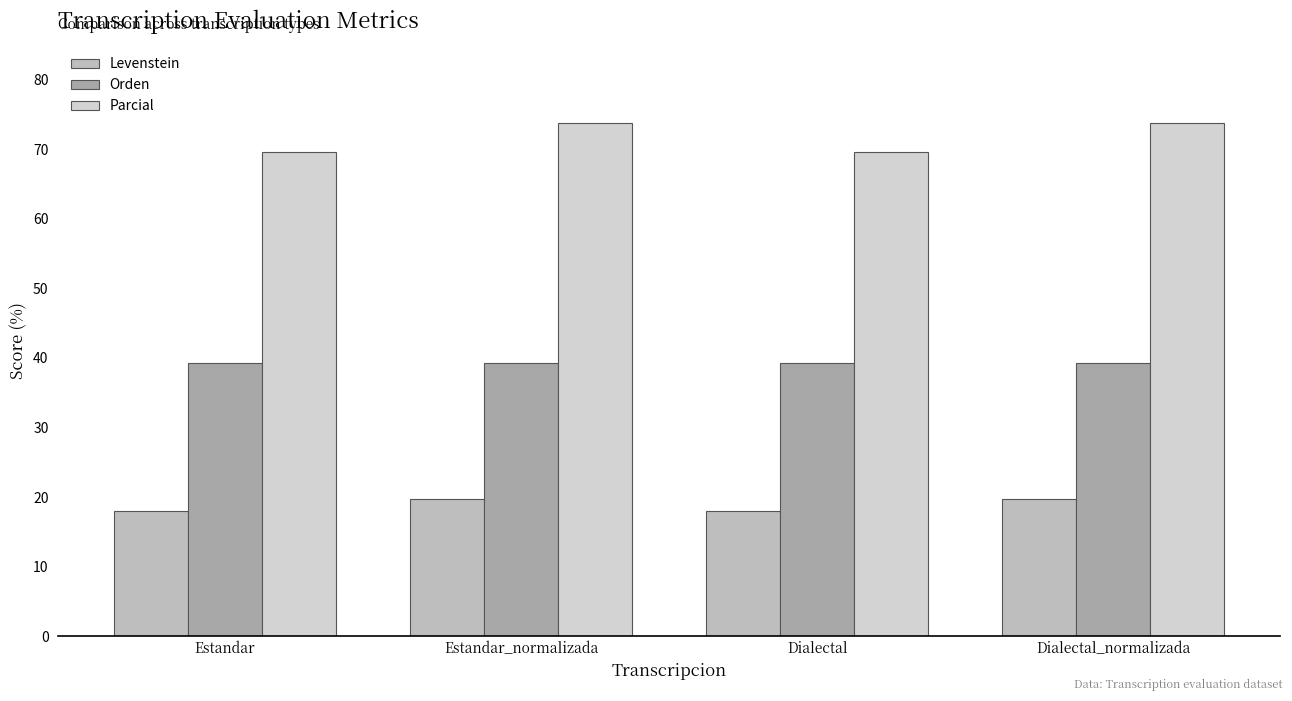

Which series has the largest total across all categories?

Parcial